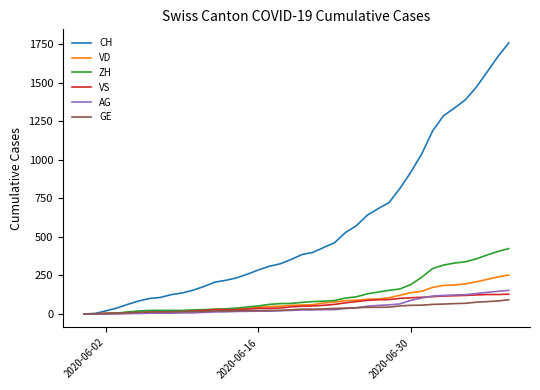

Which series has the widest spread of values?

CH